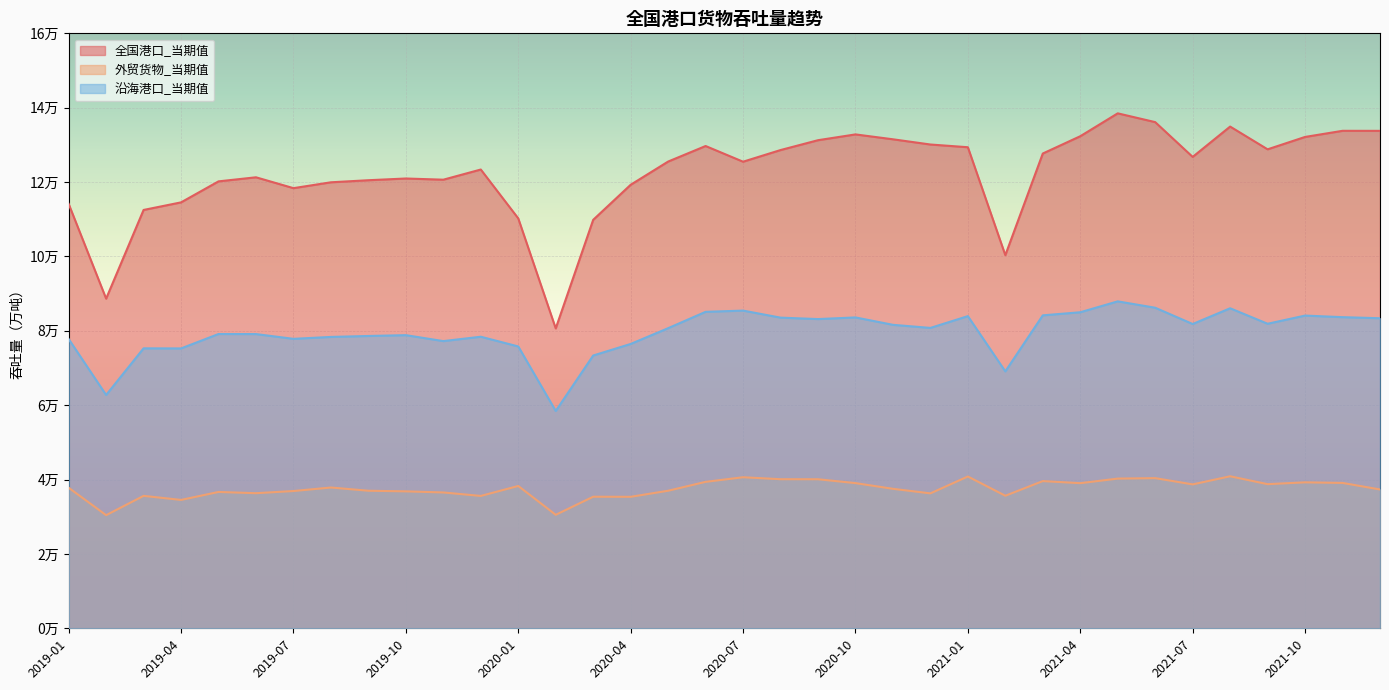

Where is the first local minimum for 外贸货物吞吐量_当期值?

2019-02